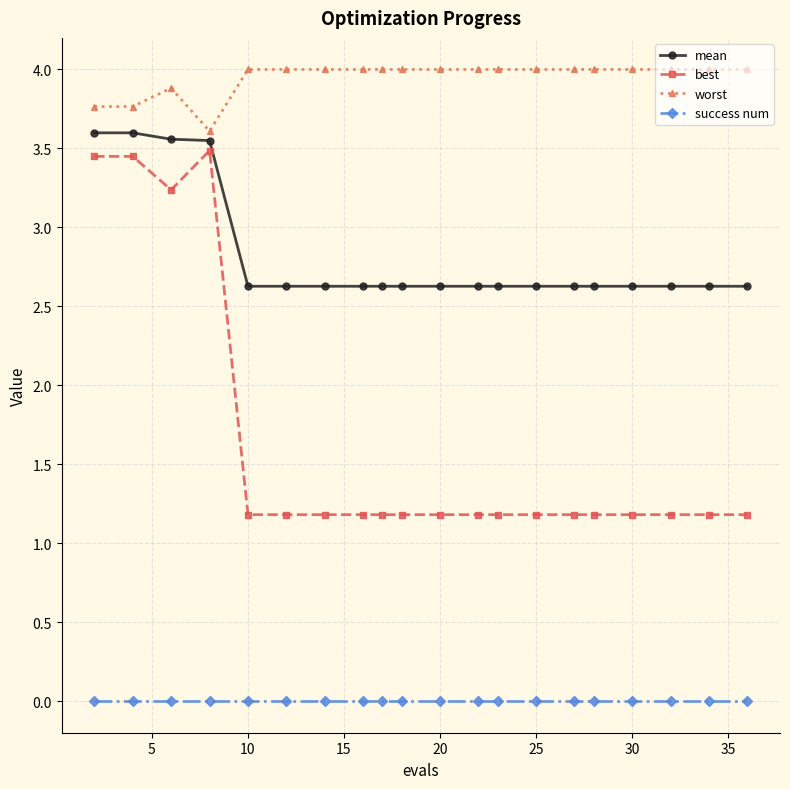

How many lines are shown in the chart?

4